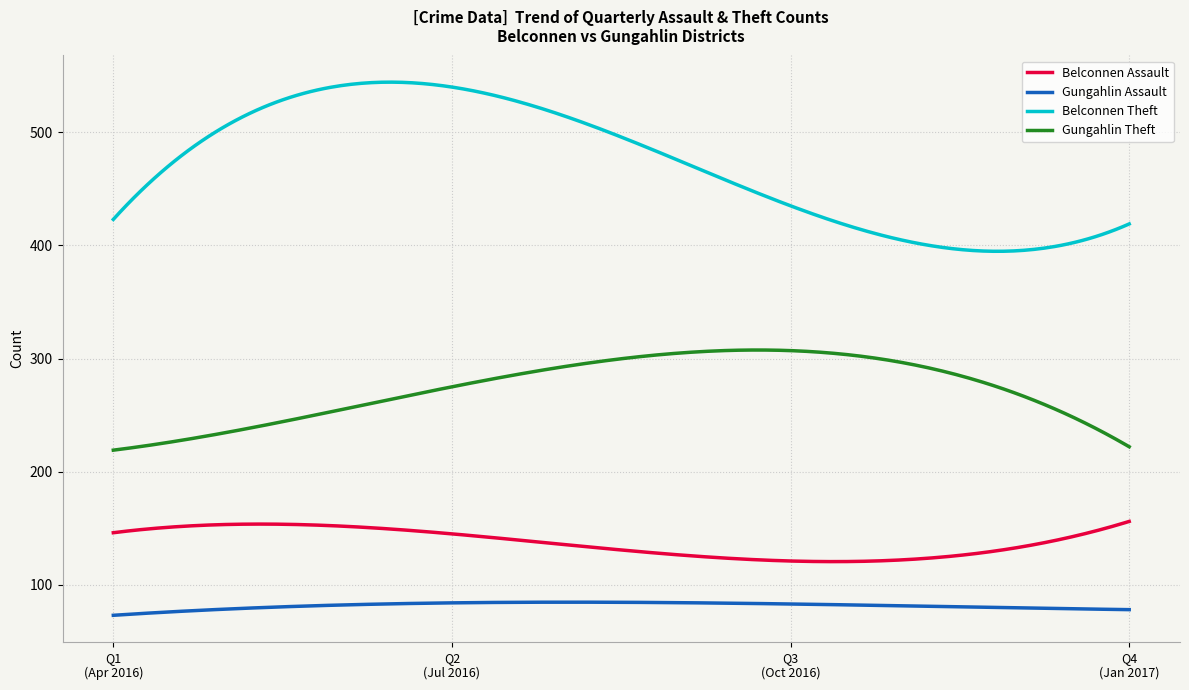

Which series has the largest total across all categories?

Belconnen Theft